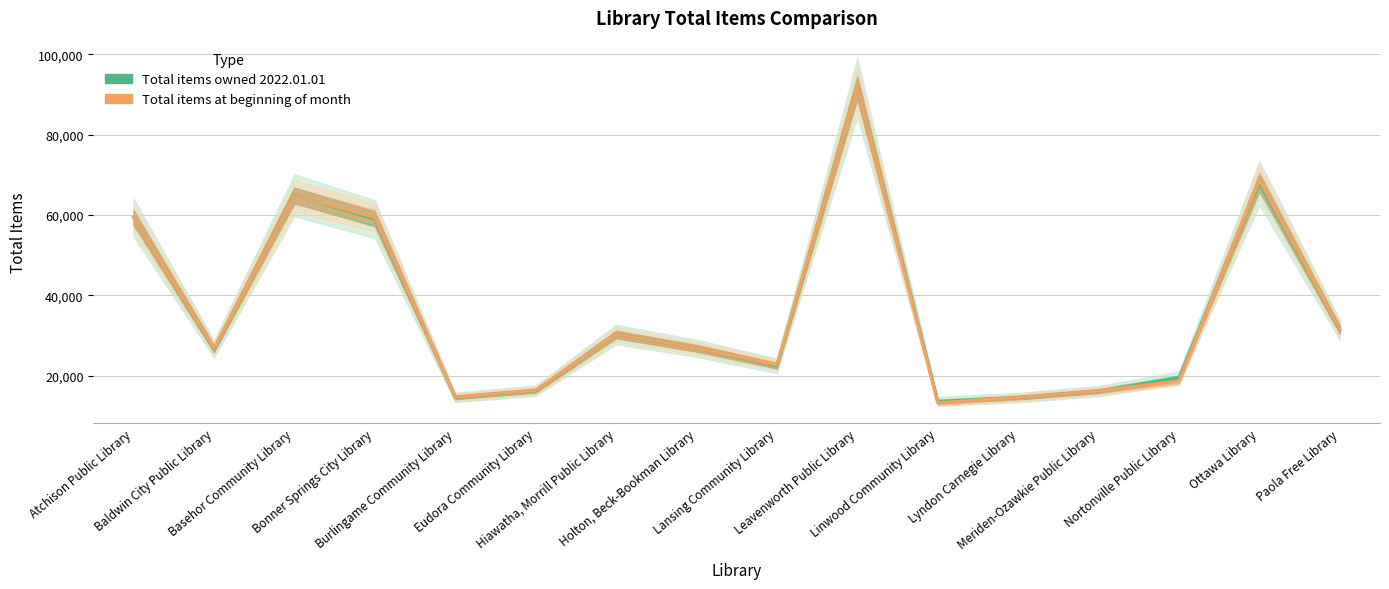

Between Meriden-Ozawkie Public Library and Ottawa Library, which is larger?

Ottawa Library